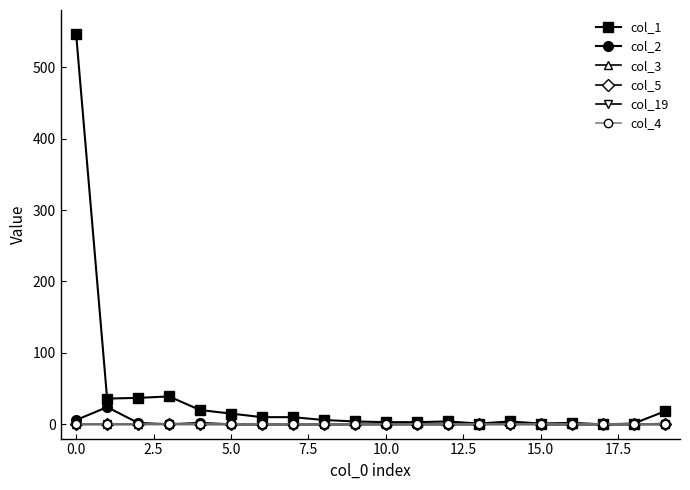

How many values in the col_19 series exceed 0?

2